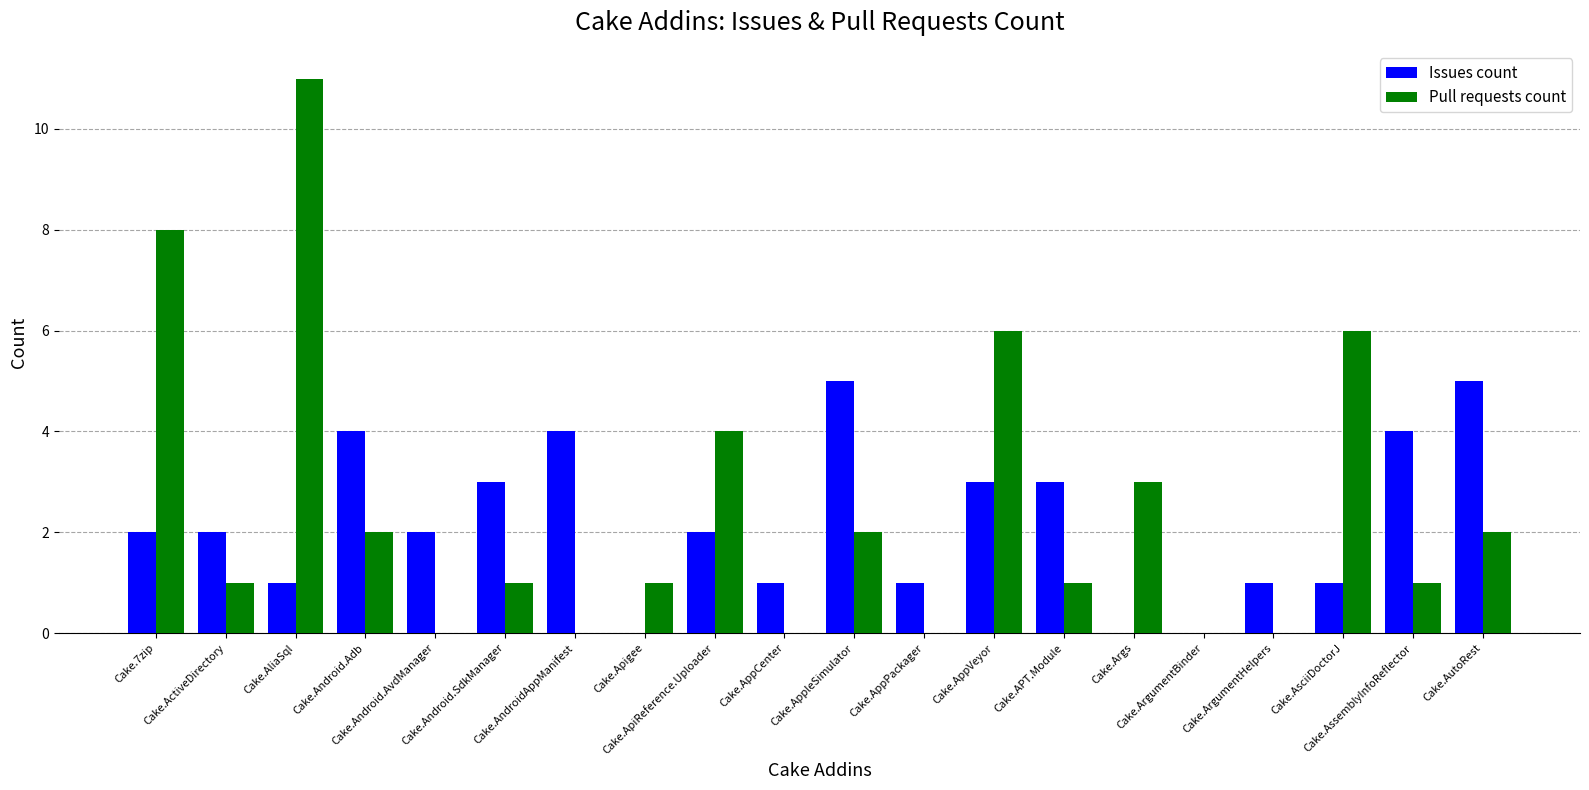

What is the maximum value shown in the chart?

11